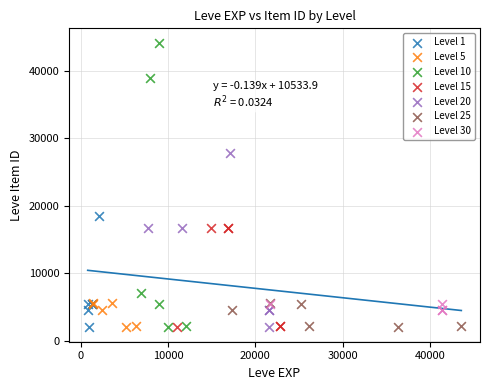

Which series has the largest Y range (max minus min)?

Level 10